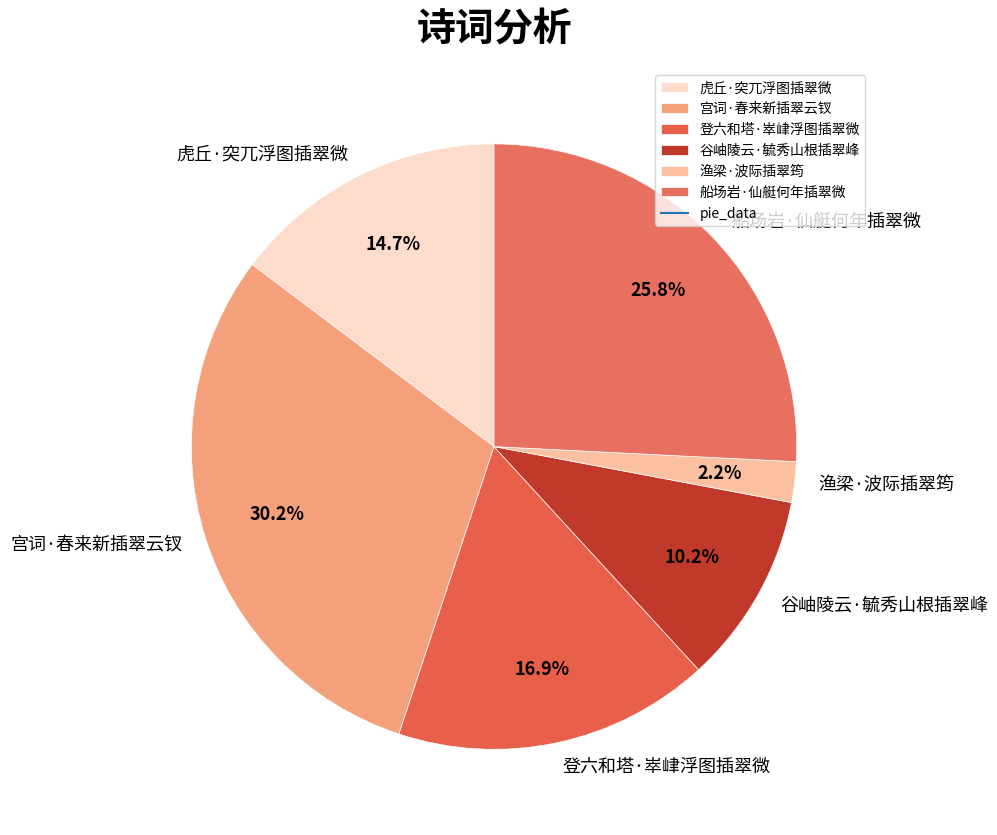

What is the smallest slice in the pie chart?

渔梁·波际插翠筠